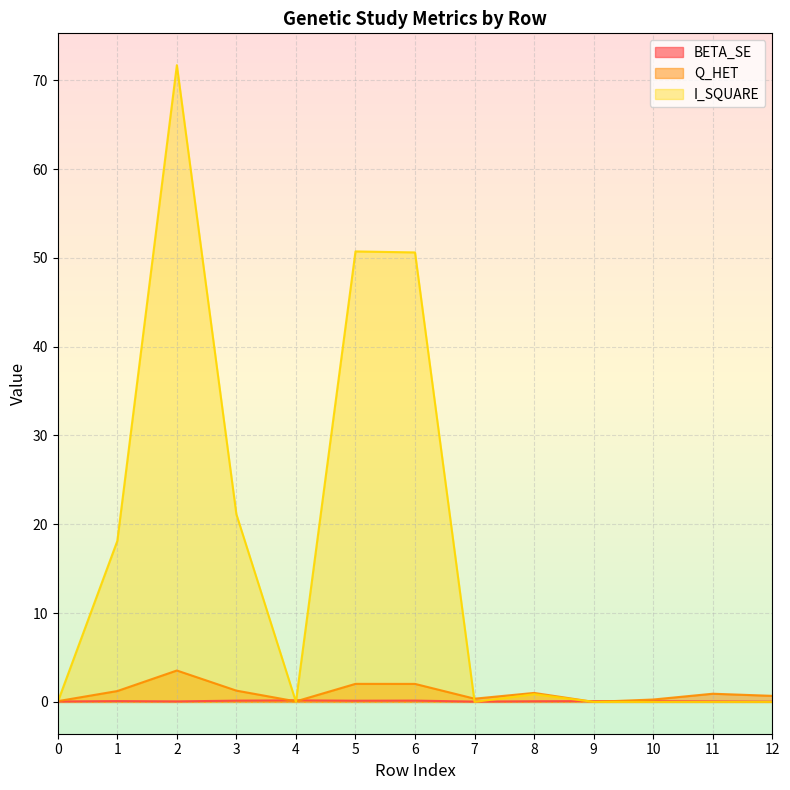

What is the value of the I_SQUARE point at the 4th from the left?

21.1